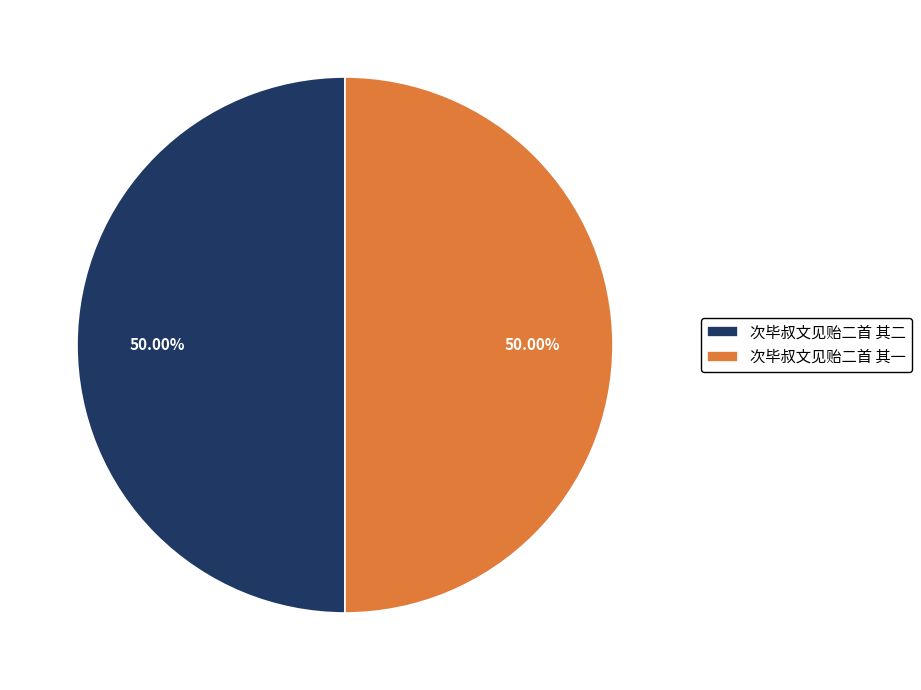

Count the number of slices in the pie.

2